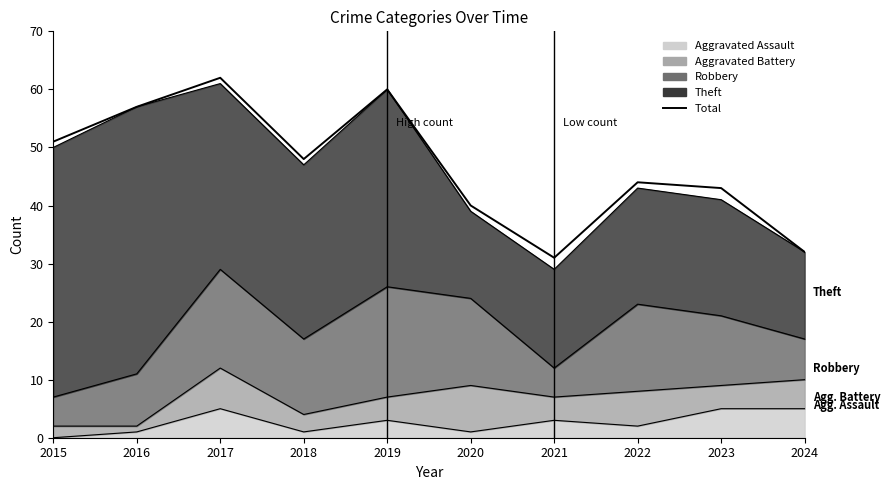

At which label is the value closest to 46?

2018